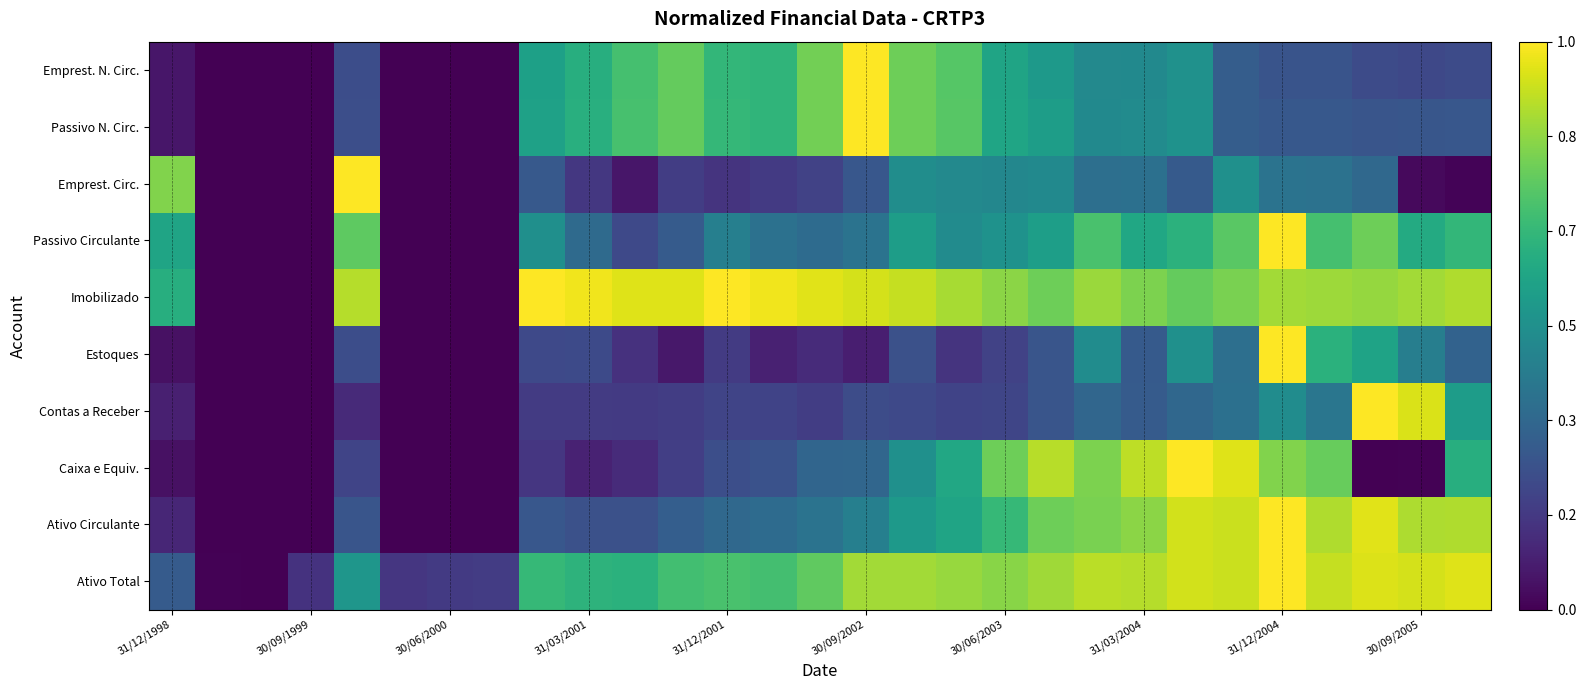

What is the greatest value displayed?

1.0